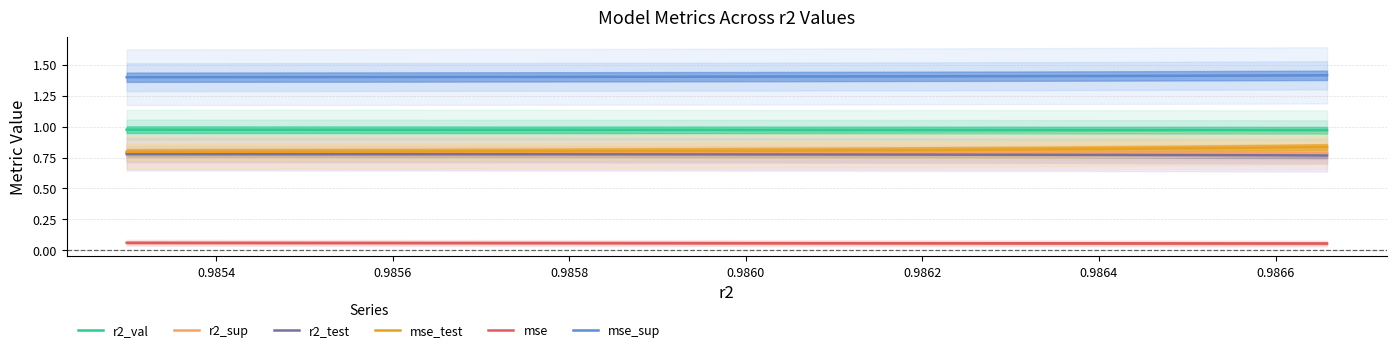

True or false: r2_val and mse cross at least once.

False